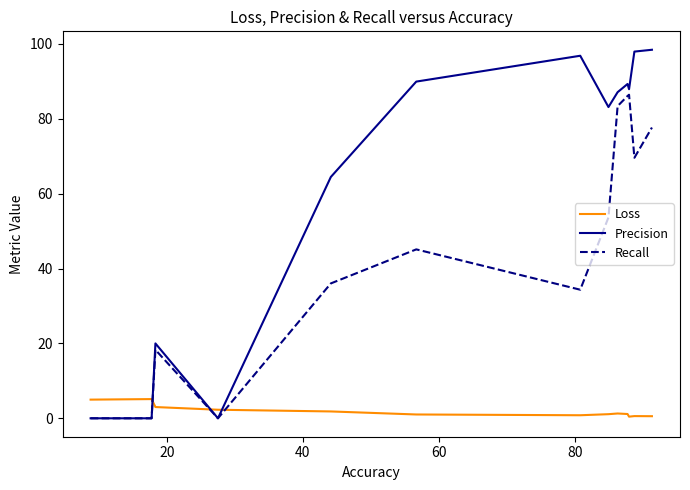

What is the greatest value displayed?

98.4